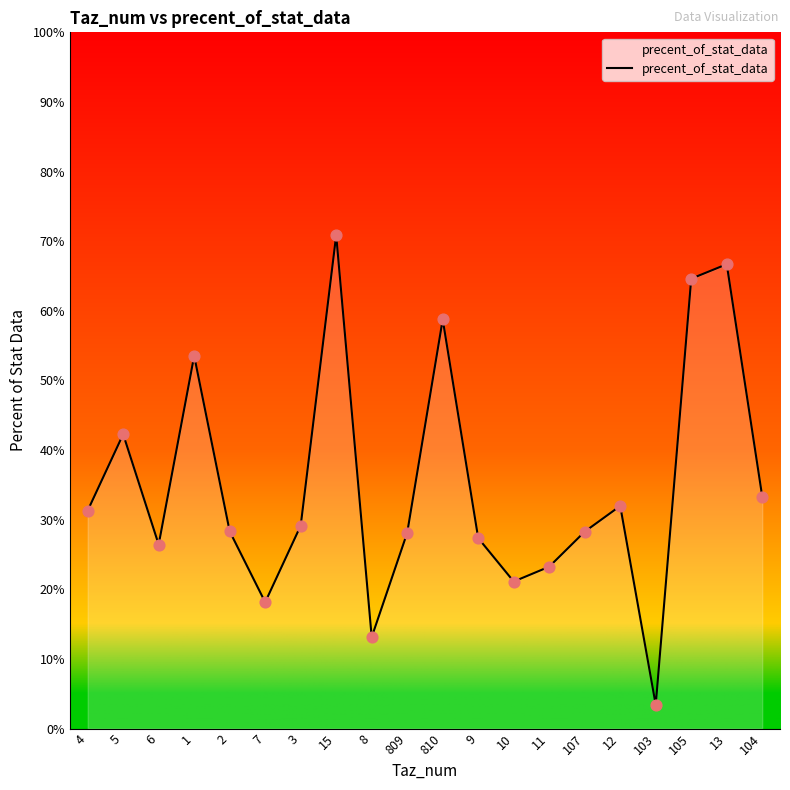

Between 10 and 1, which is larger?

1